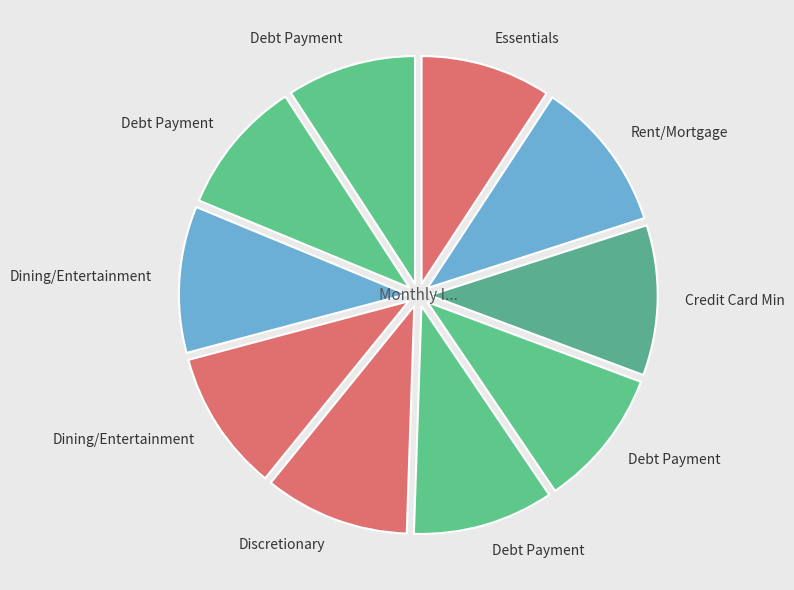

Count the number of slices in the pie.

10